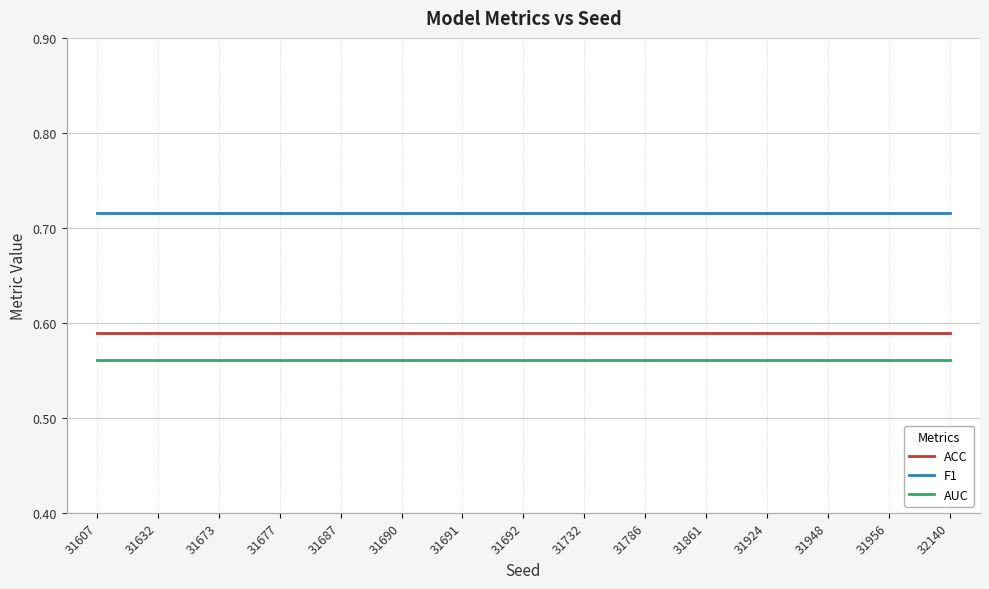

What are all the series names shown in the legend?

ACC, F1, AUC